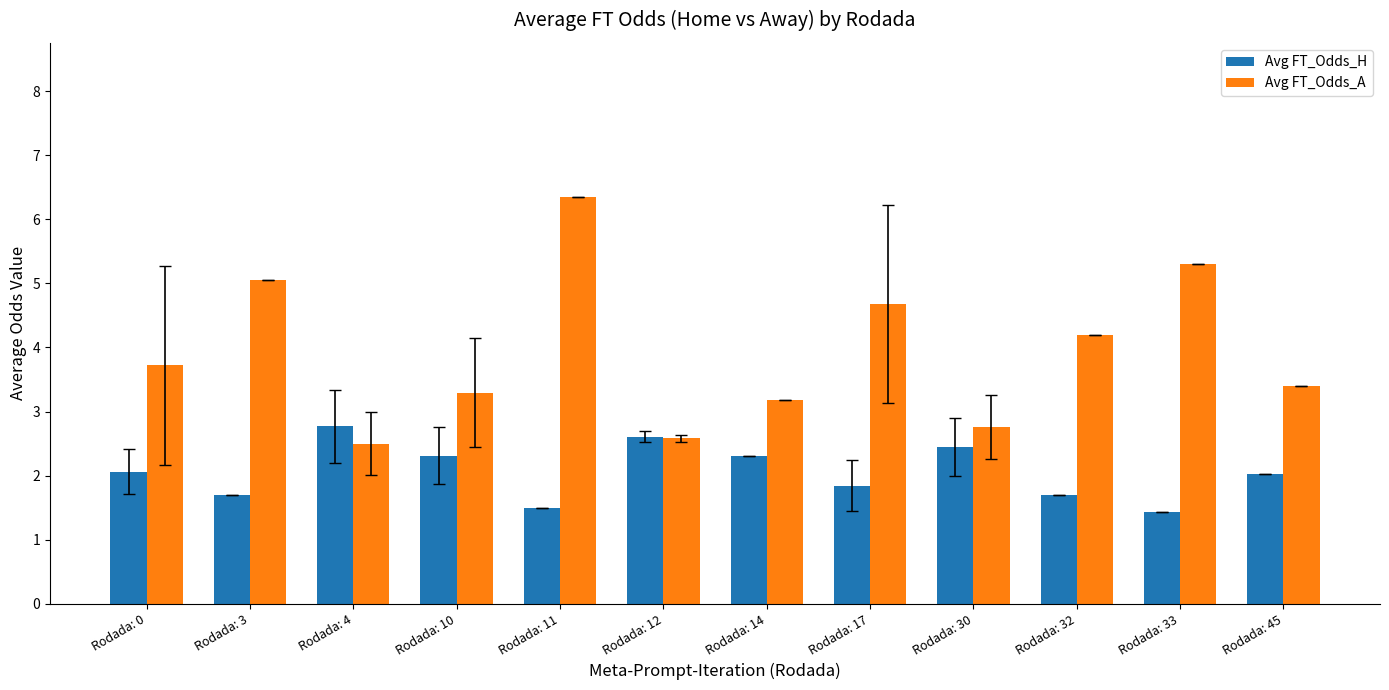

What is the difference between the maximum and minimum values in the Avg FT_Odds_H series?

1.3